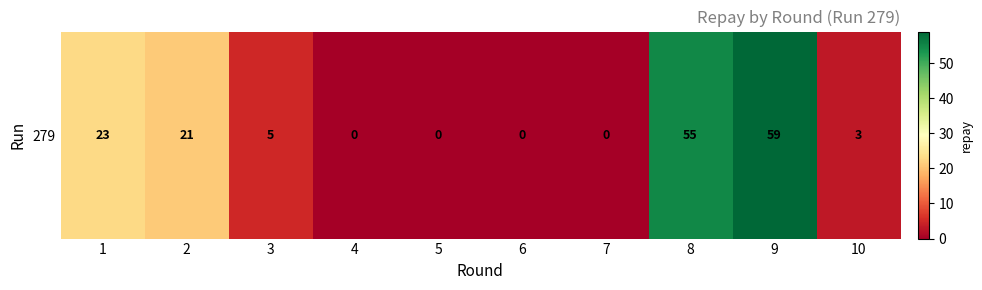

Reading left to right, transcribe all the data shown in this chart.

1=23	2=21	3=5	4=0	5=0	6=0	7=0	8=55	9=59	10=3